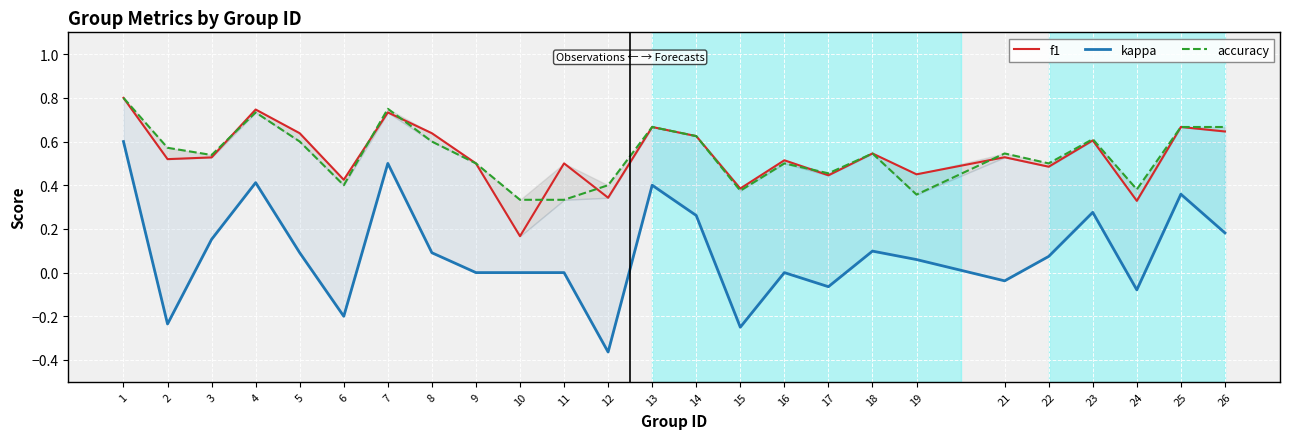

Is this an area chart (filled region under the line)?

No